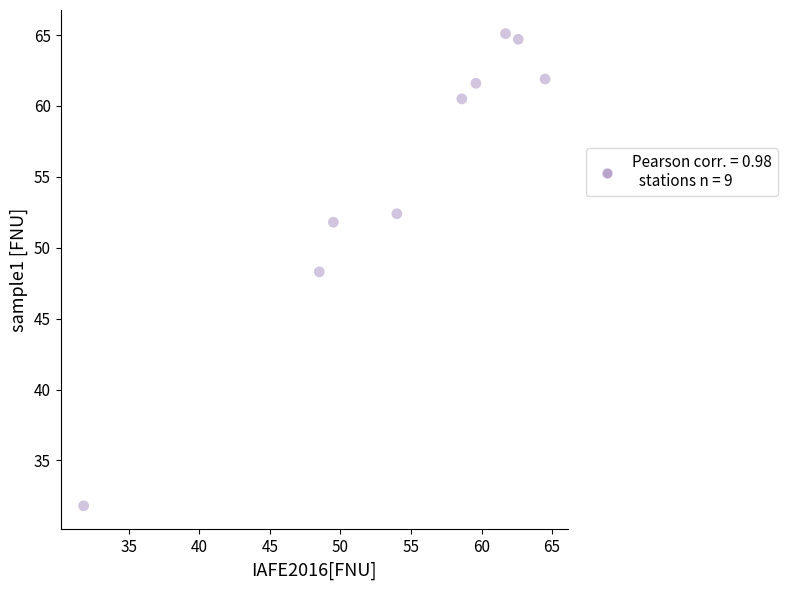

What is the average X value?

54.5